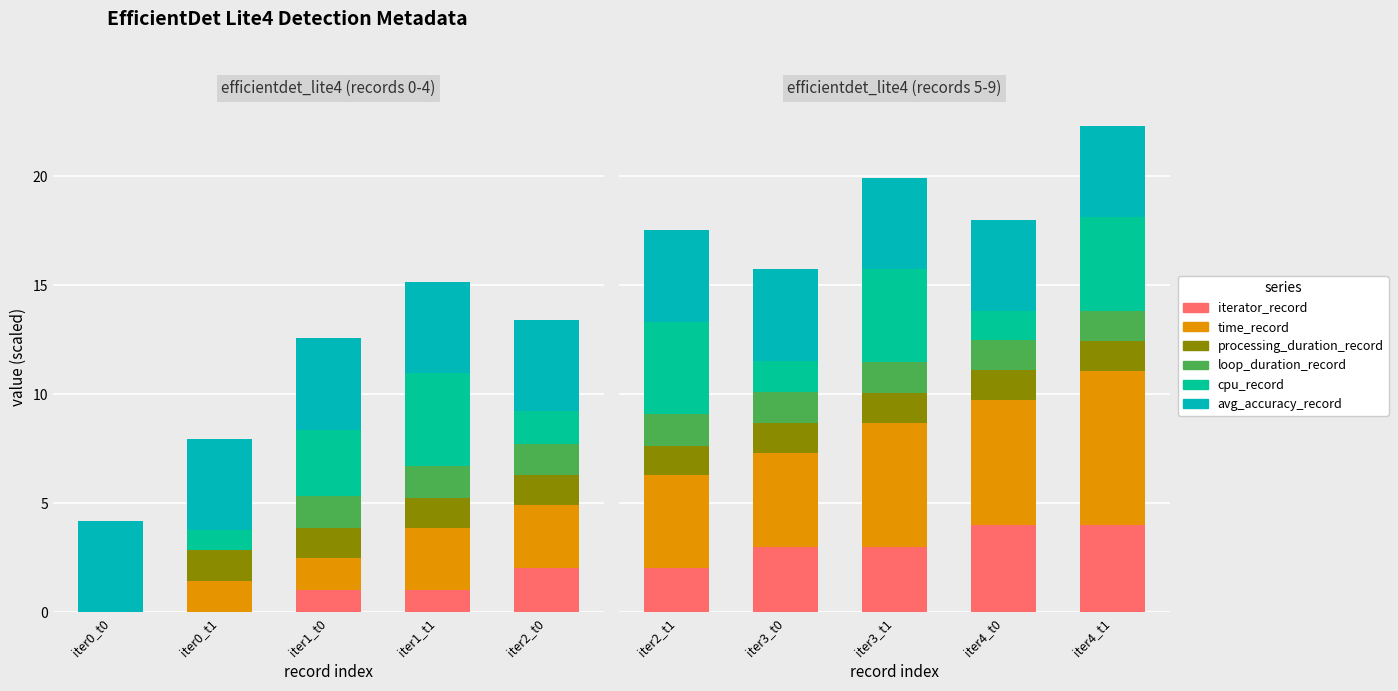

What is the lowest value of the avg_accuracy_record series?

4.2